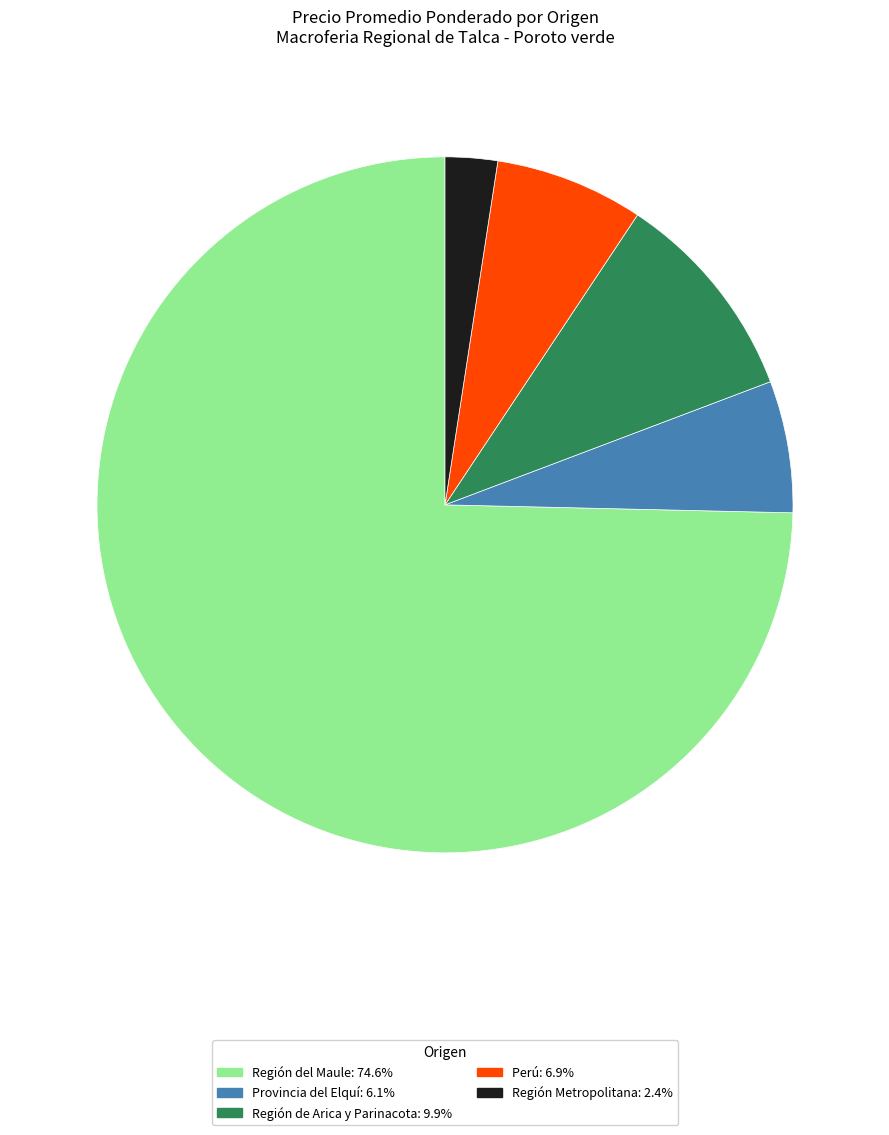

Is there a majority slice in this chart?

Yes